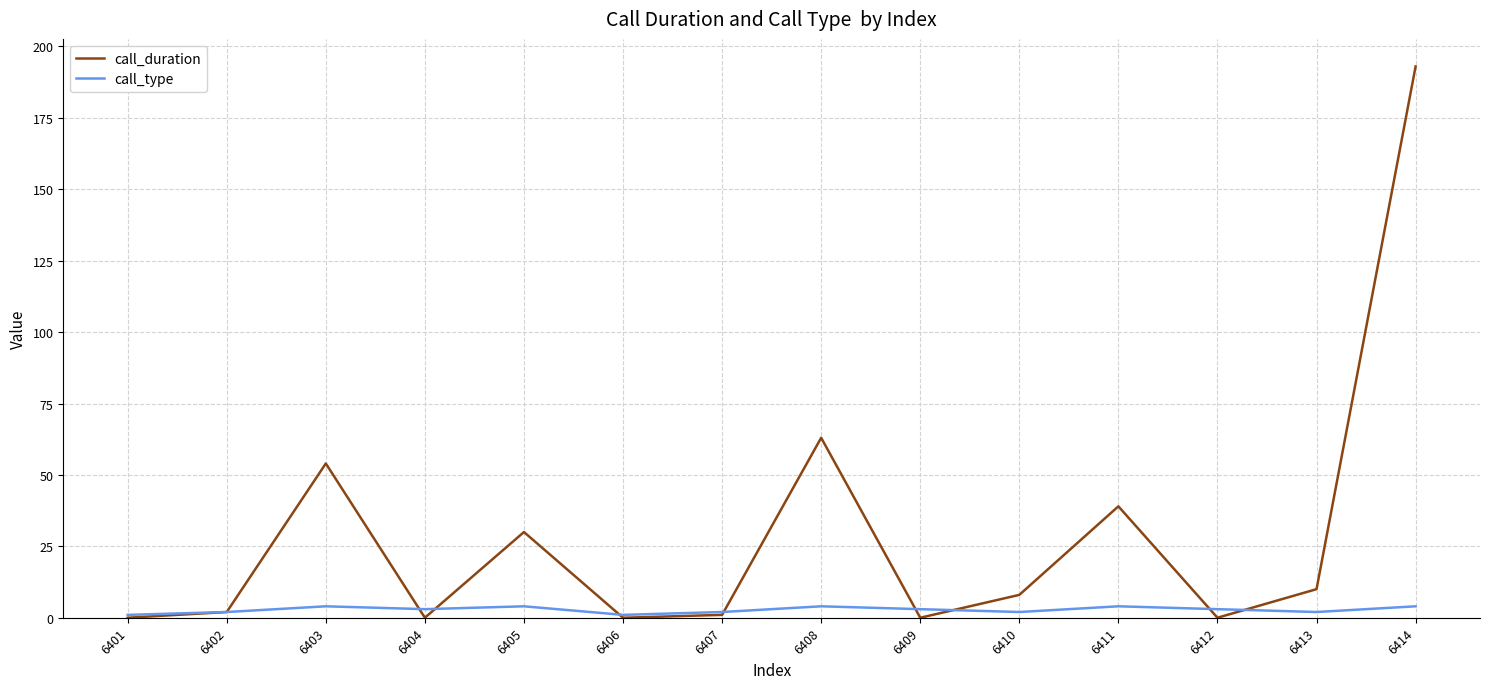

What is the maximum value for call_duration?

193